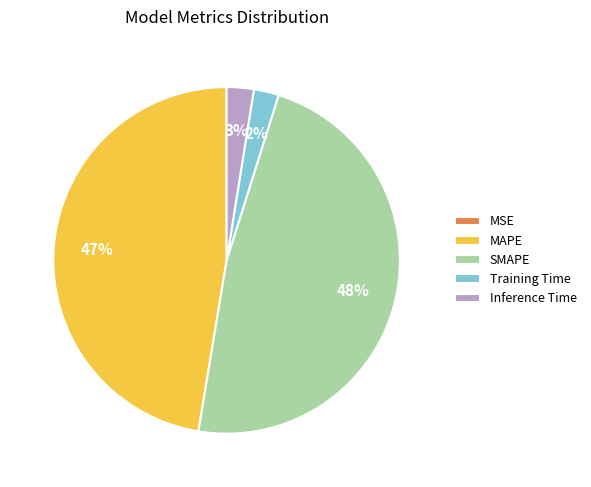

To the nearest percent, what is the average slice percentage?

20%